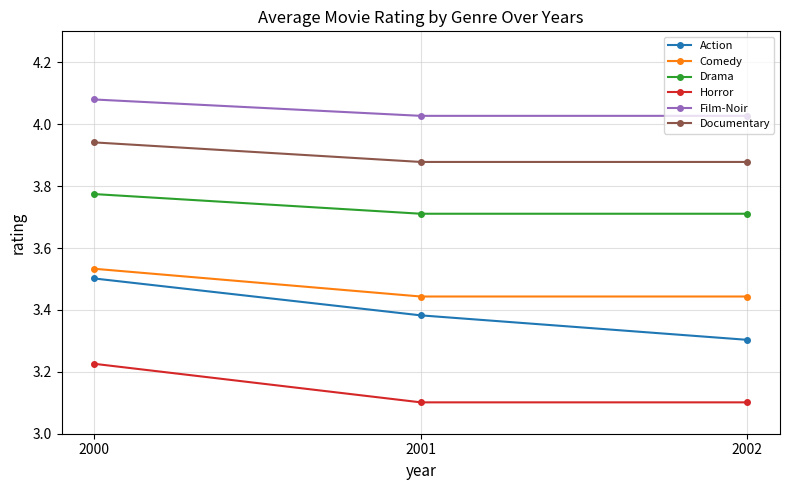

Which category has the highest value across all series?

2000